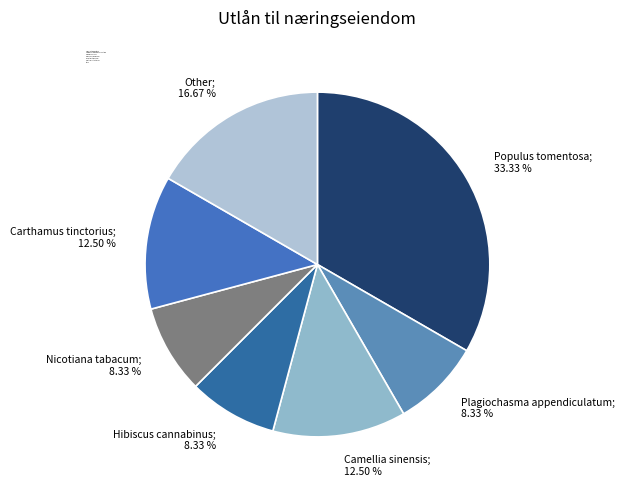

To the nearest percent, what is the difference between the largest and smallest slice percentages?

25%